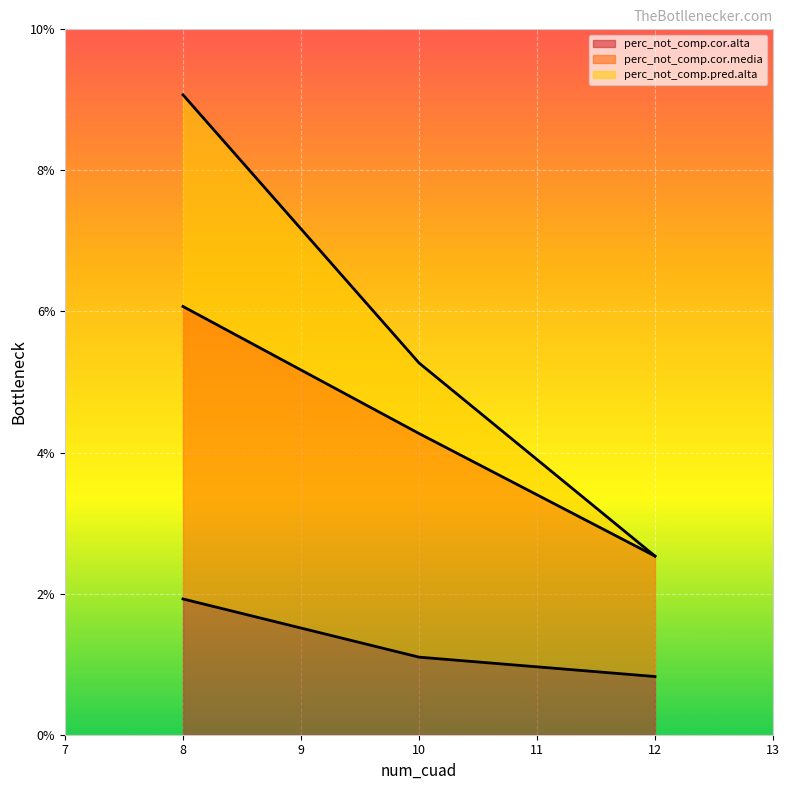

What is the sum of the perc_not_comp.cor.media values at 8 and 12?

0.1